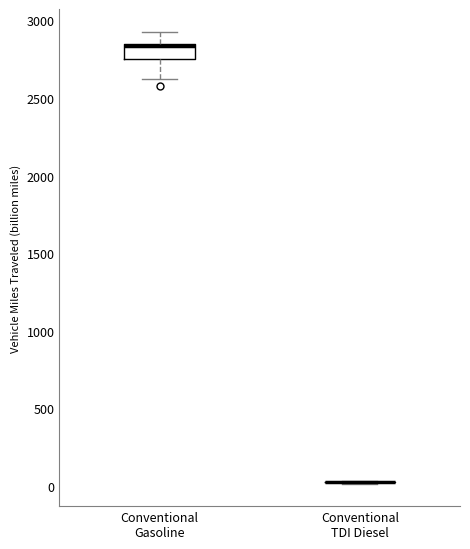

Where is the upper edge of the box for Conventional Gasoline on the y-axis? The values are not printed on the chart, so give them approximately, as read against the axis.

2850